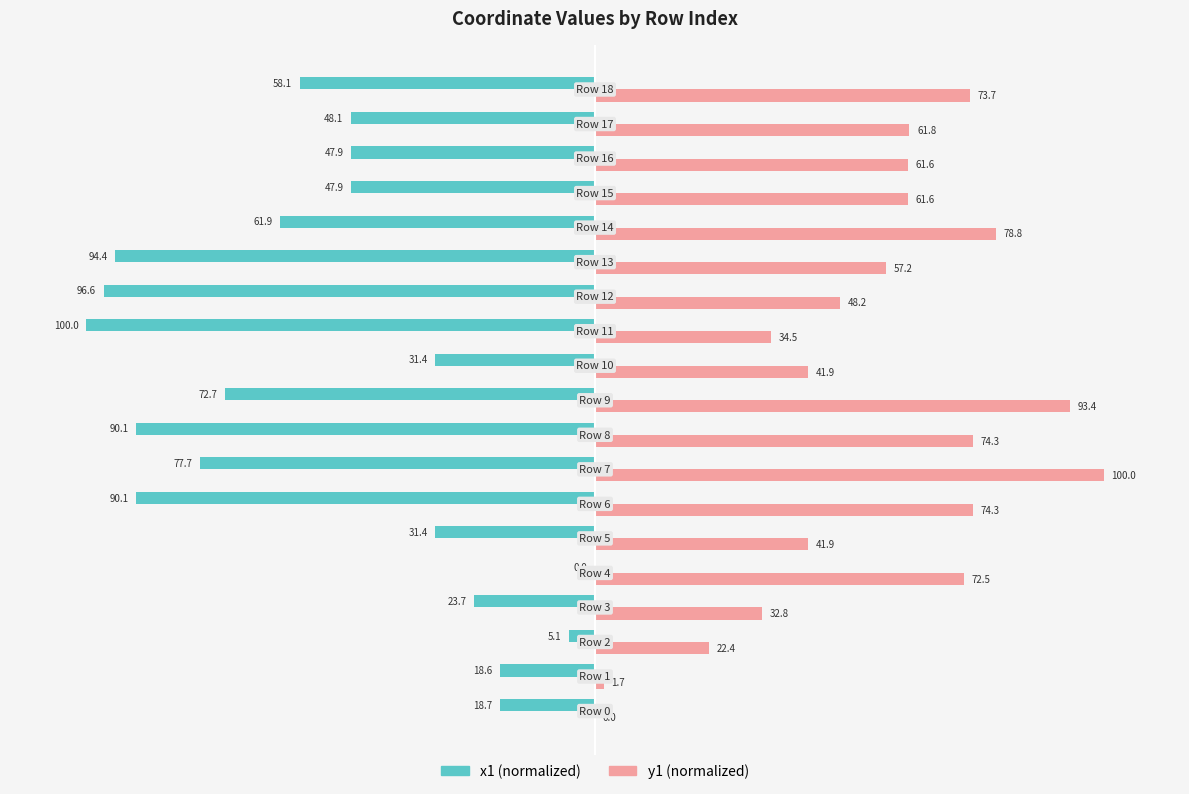

Count the number of categories in the chart.

19